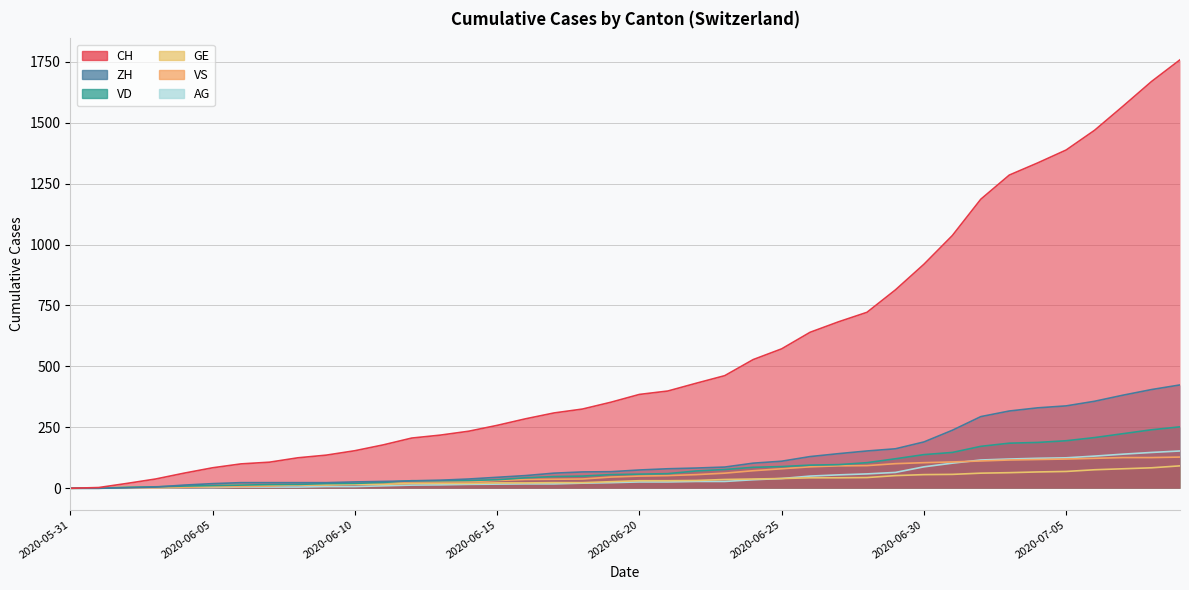

Which series ends up on top after the final intersection of VS and VD?

VD